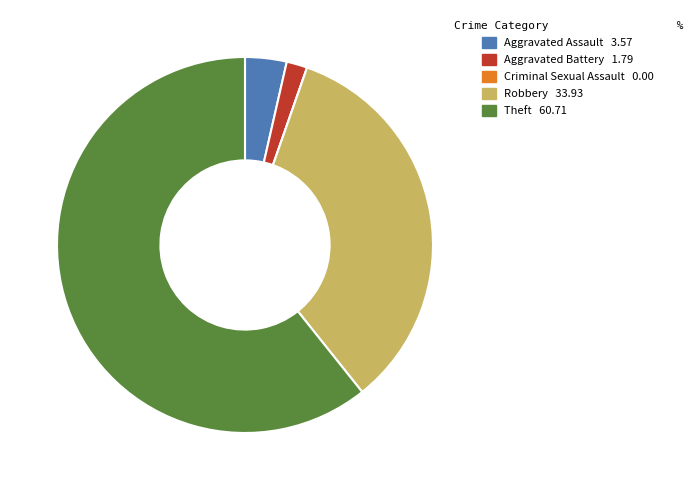

Which has a higher value, Aggravated Battery or Theft?

Theft